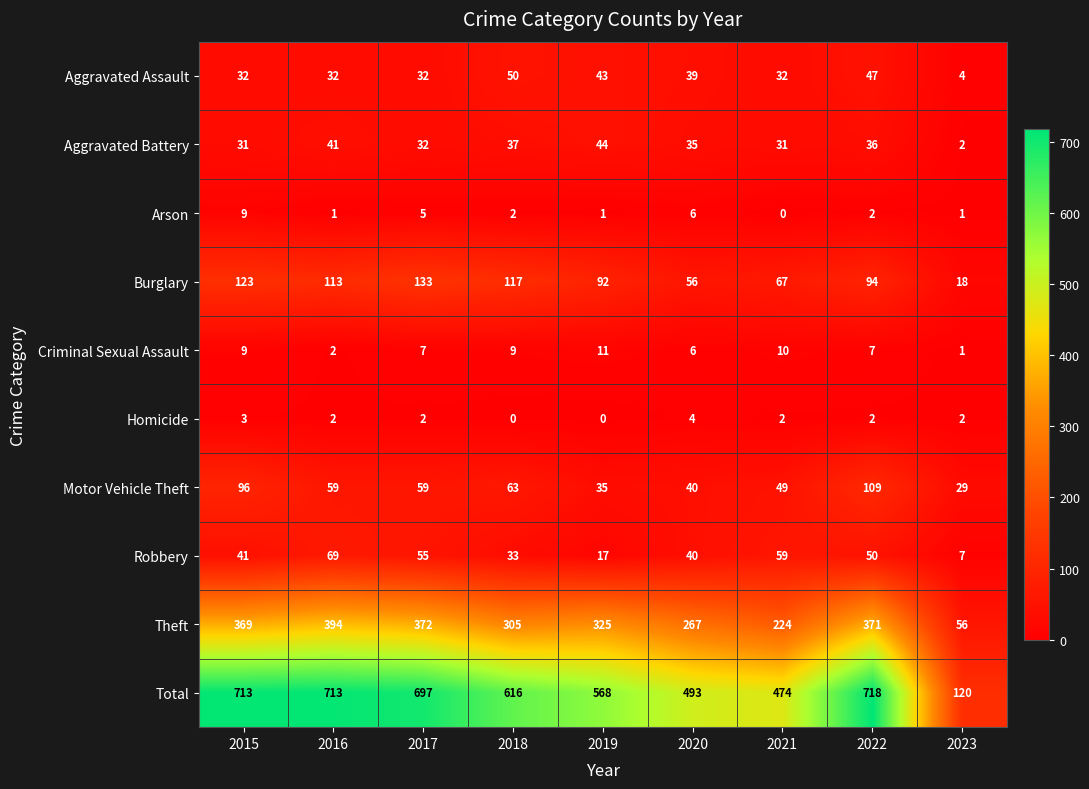

What is the total value across all series at 2022?

1436